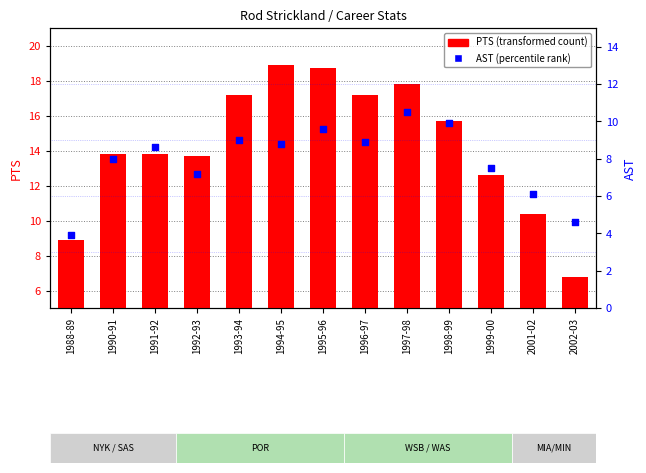

At which category is the sum across all series the highest?

1997-98